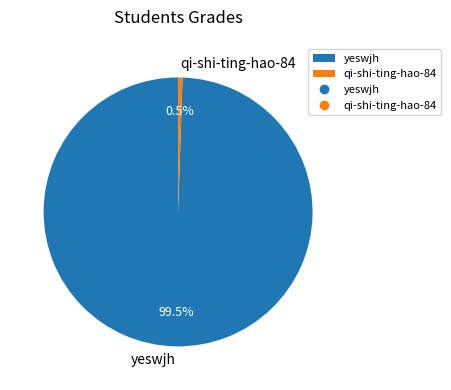

How much of the chart is everything except qi-shi-ting-hao-84?

99.5%